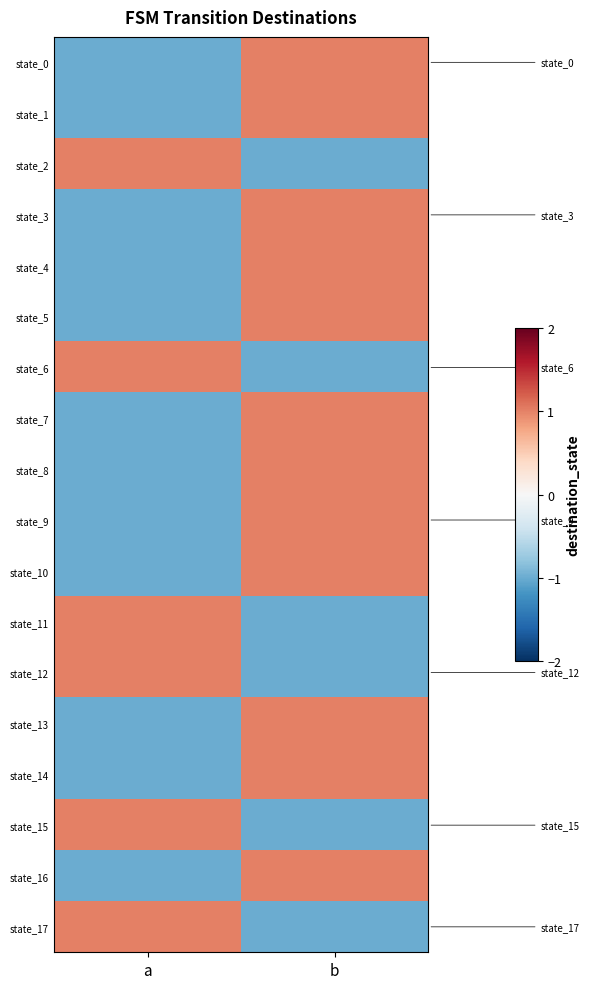

Which label corresponds to the largest value in the chart?

b